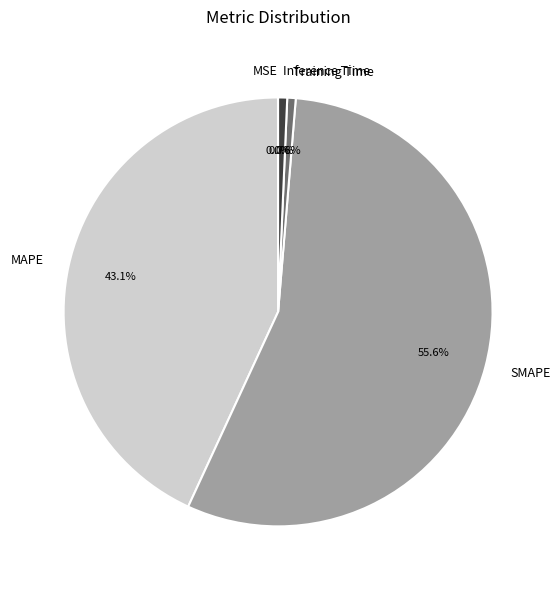

What is the largest slice in the pie chart?

SMAPE